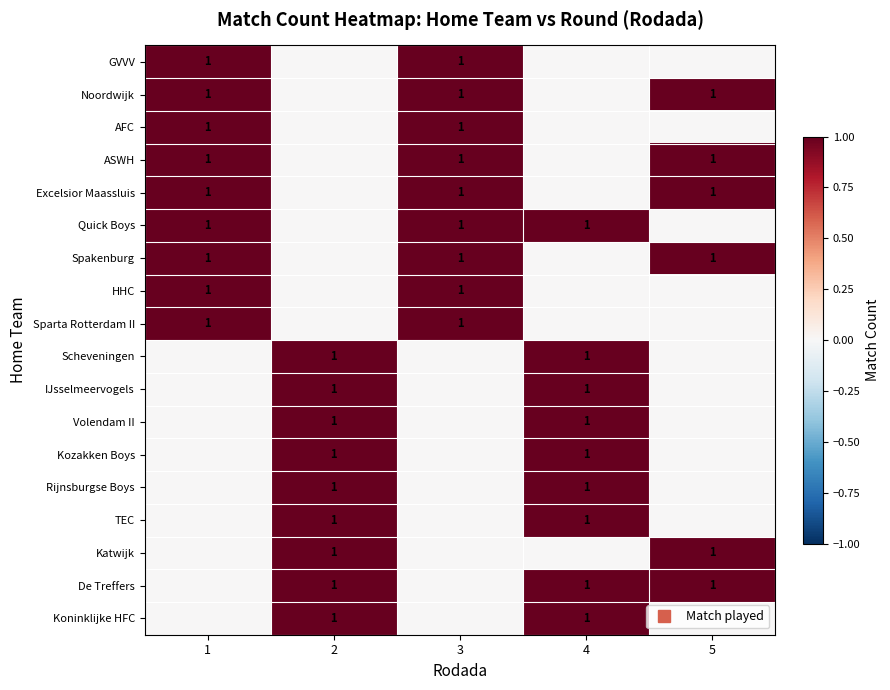

Which has a higher value, 5 or 4?

5